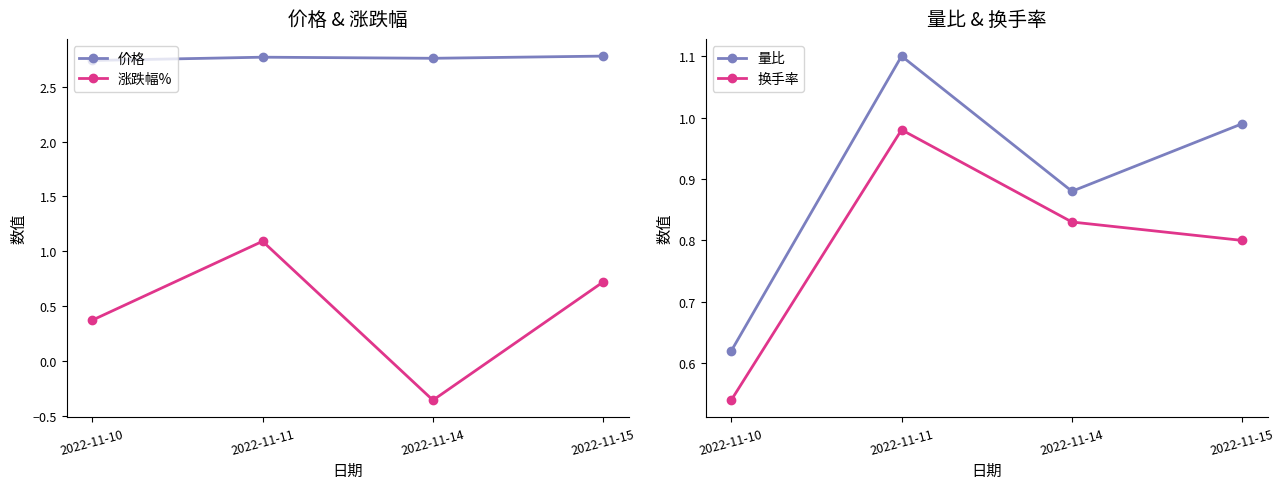

What is the value of the 量比 point at the 3rd from the left?

0.9